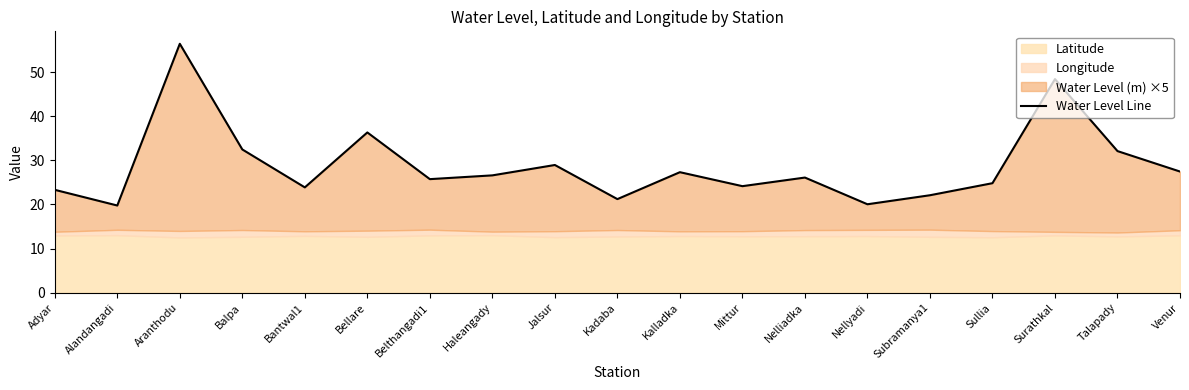

Is it true that the value at Bellare is 14.2?

False